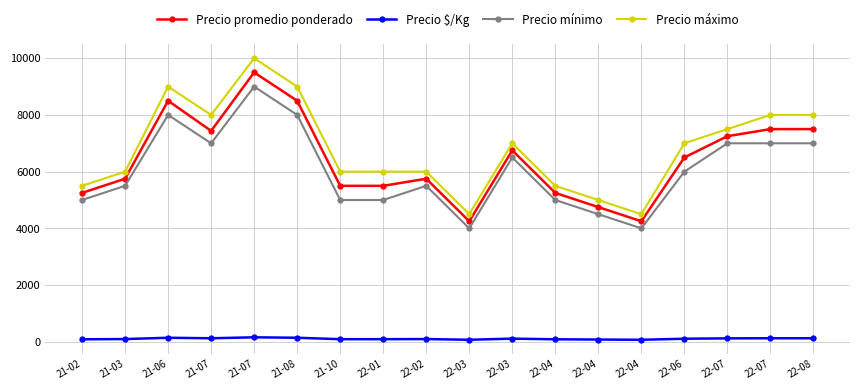

Reading left to right, list all the values displayed in this chart.

Precio promedio ponderado: 21-02=5250	21-03=5750	21-06=8500	21-07=7438	21-07=9500	21-08=8500	21-10=5500	22-01=5500	22-02=5750	22-03=4250	22-03=6750	22-04=5250	22-04=4750	22-04=4250	22-06=6500	22-07=7250	22-07=7500	22-08=7500
Precio $/Kg: 21-02=88	21-03=96	21-06=142	21-07=124	21-07=158	21-08=142	21-10=92	22-01=92	22-02=96	22-03=71	22-03=112	22-04=88	22-04=79	22-04=71	22-06=108	22-07=121	22-07=125	22-08=125
Precio mínimo: 21-02=5000	21-03=5500	21-06=8000	21-07=7000	21-07=9000	21-08=8000	21-10=5000	22-01=5000	22-02=5500	22-03=4000	22-03=6500	22-04=5000	22-04=4500	22-04=4000	22-06=6000	22-07=7000	22-07=7000	22-08=7000
Precio máximo: 21-02=5500	21-03=6000	21-06=9000	21-07=8000	21-07=10000	21-08=9000	21-10=6000	22-01=6000	22-02=6000	22-03=4500	22-03=7000	22-04=5500	22-04=5000	22-04=4500	22-06=7000	22-07=7500	22-07=8000	22-08=8000